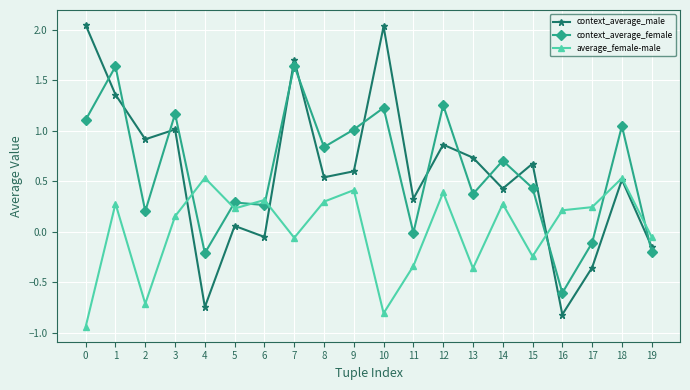

Is it true that average_female-male equals 0.5 at 4?

True